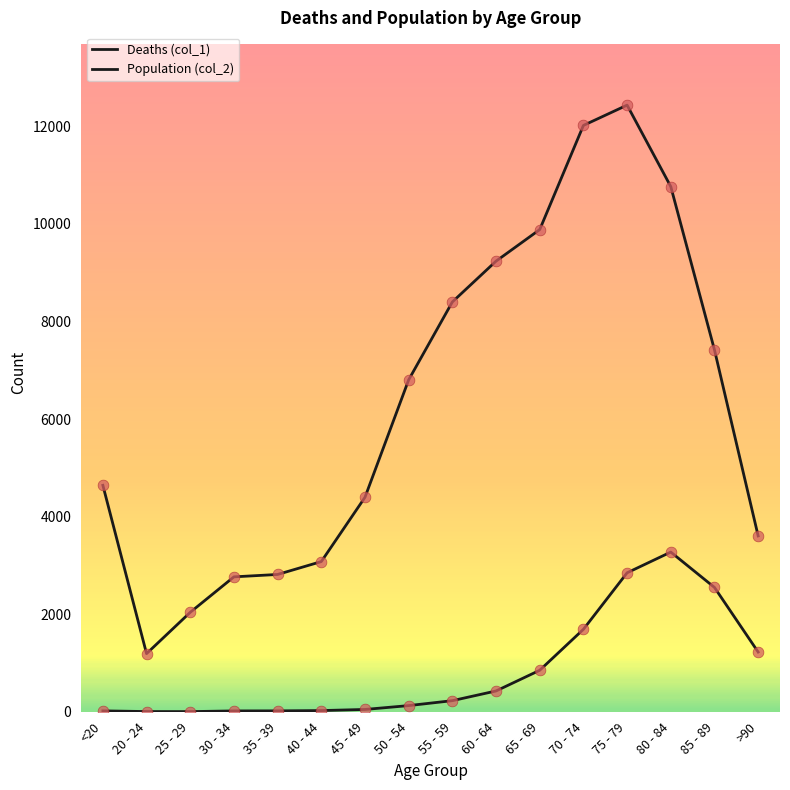

Which series has the largest total across all categories?

Population (col_2)